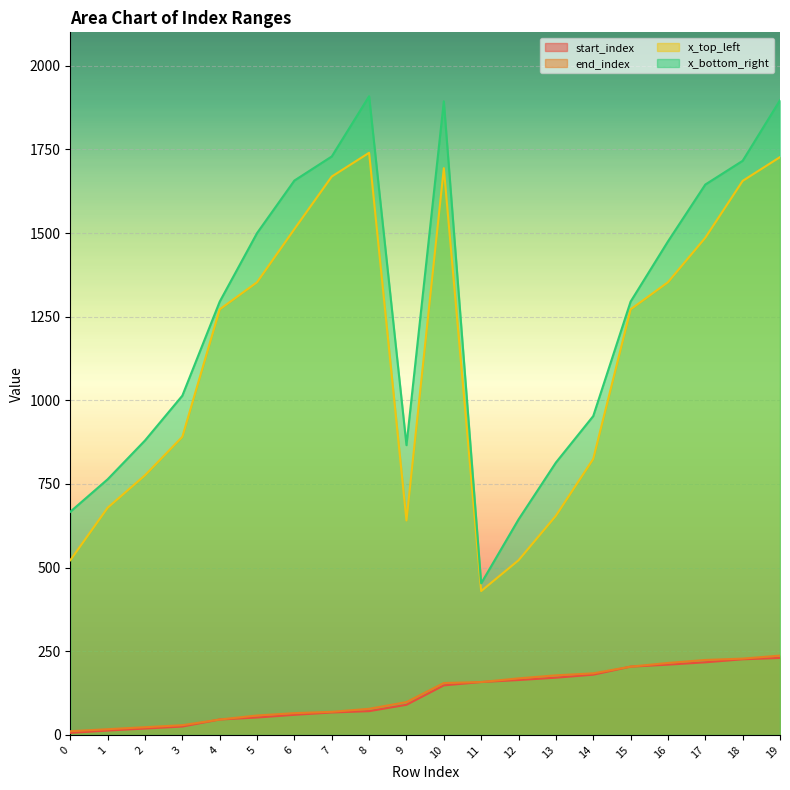

What is the maximum value shown in the chart?

1909